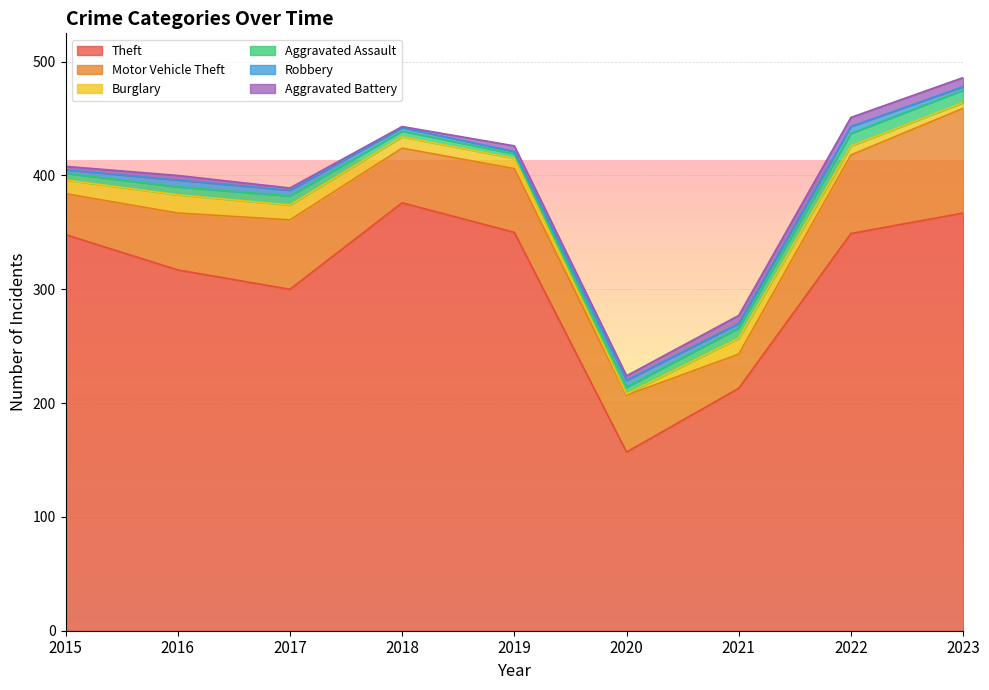

How many lines are shown in the chart?

6